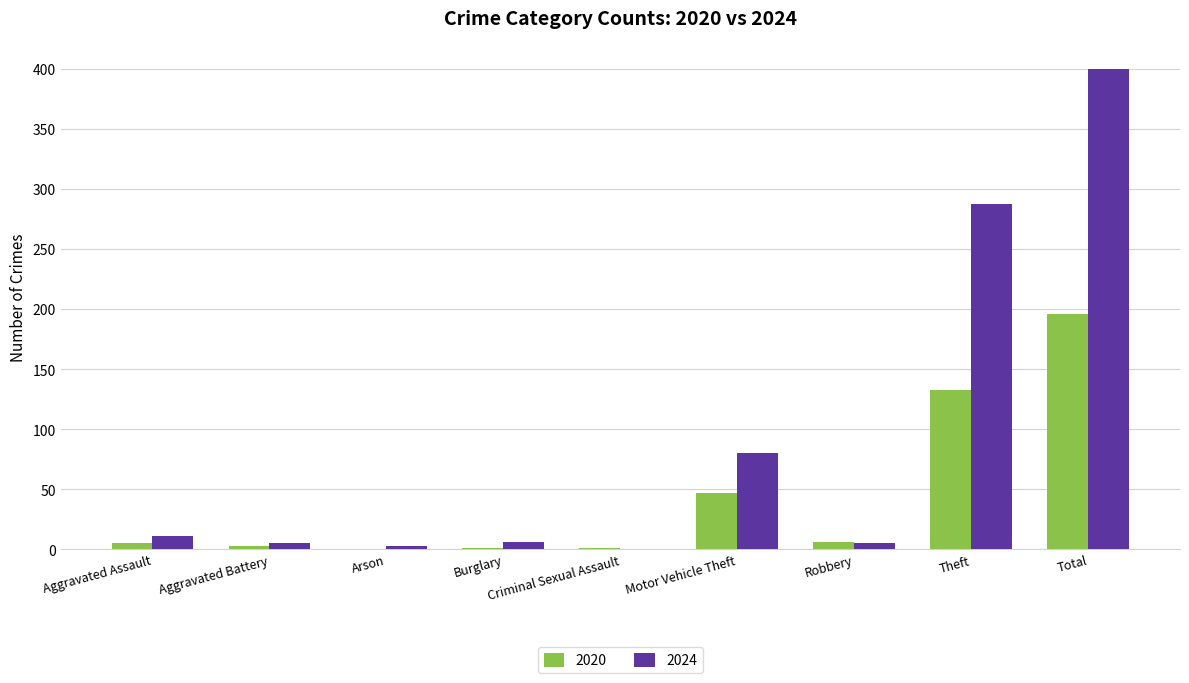

The value of 2024 at Motor Vehicle Theft is 31. True or false?

False